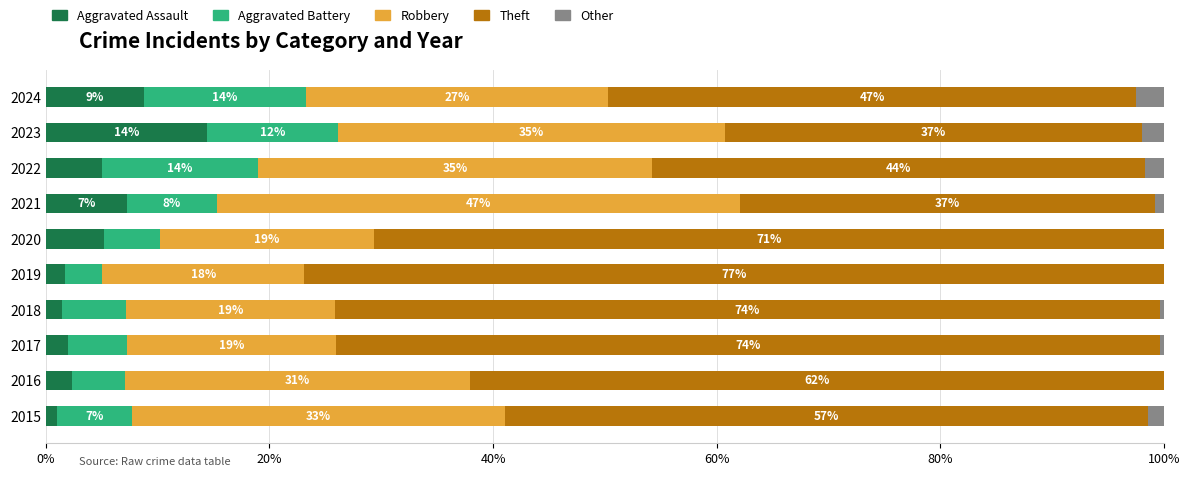

Which category has the highest value in the Aggravated Assault series?

2023